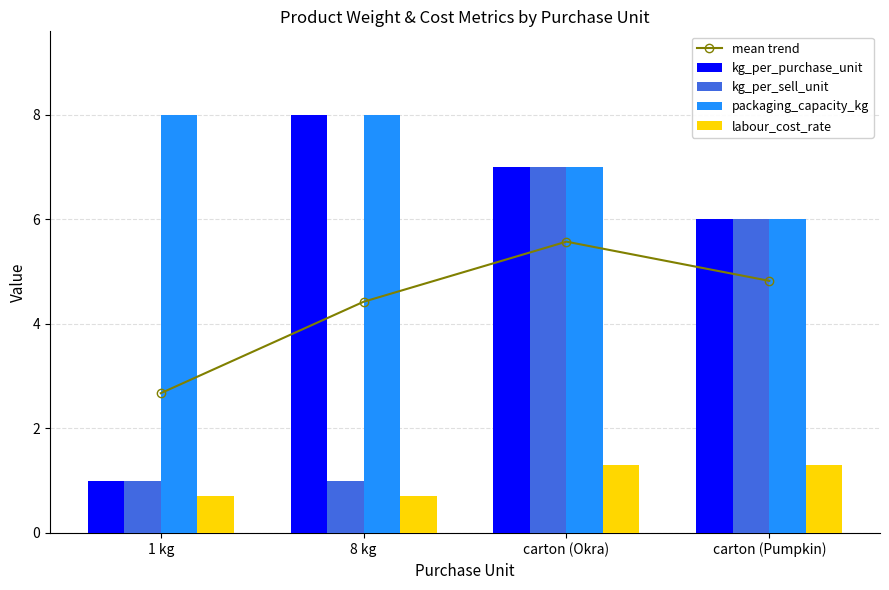

Reading right to left, list all the values displayed in this chart.

mean trend: 4.8	5.6	4.4	2.7
kg_per_purchase_unit: 6.0	7.0	8.0	1.0
kg_per_sell_unit: 6.0	7.0	1.0	1.0
packaging_capacity_kg: 6.0	7.0	8.0	8.0
labour_cost_rate: 1.3	1.3	0.7	0.7